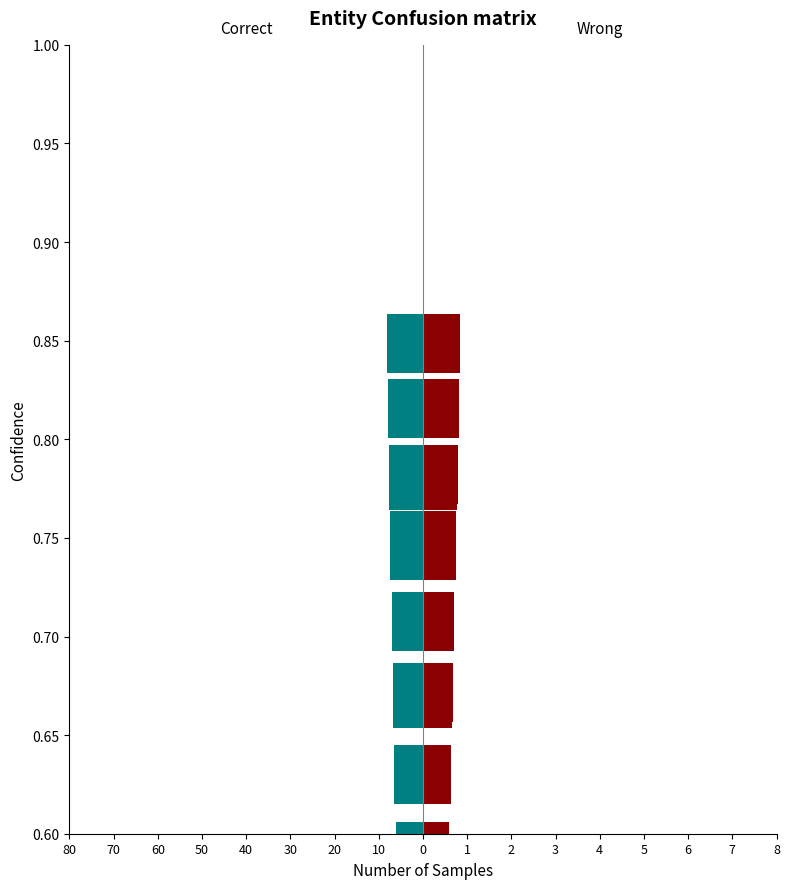

At 70, list the series in order from smallest to largest.

Correct, Wrong